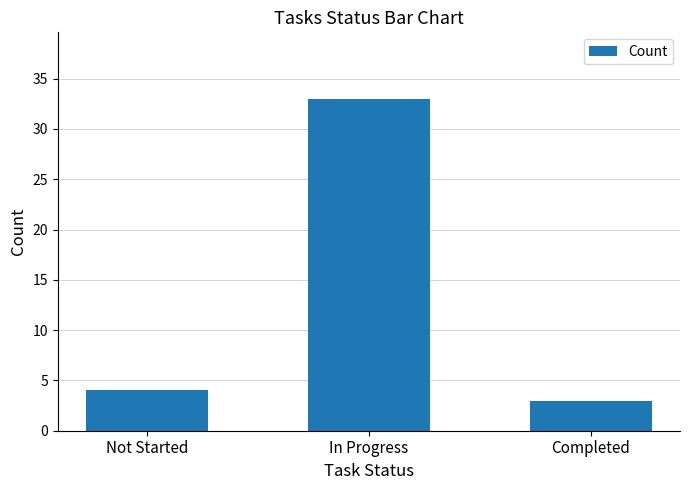

What is the maximum value shown in the chart?

33